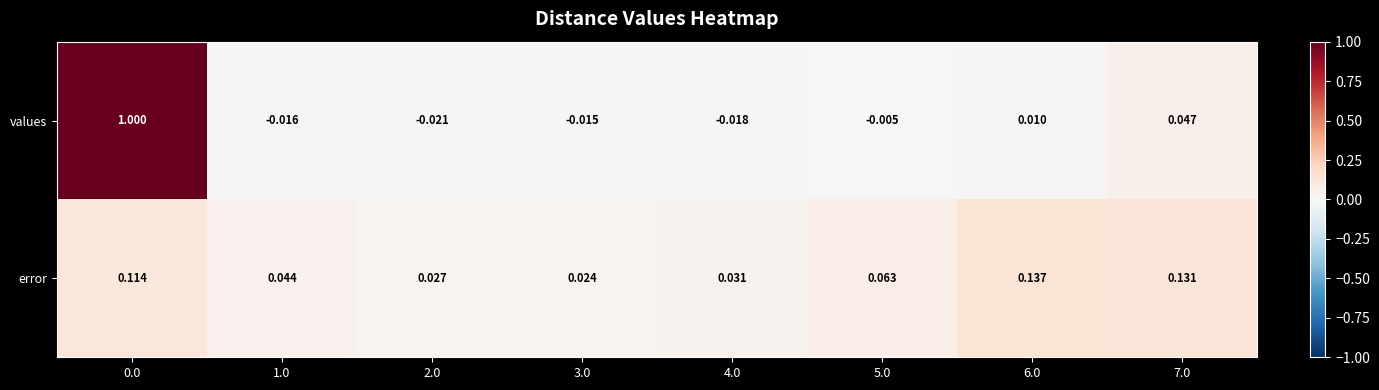

At 3.0, list the series in order from largest to smallest.

error, values